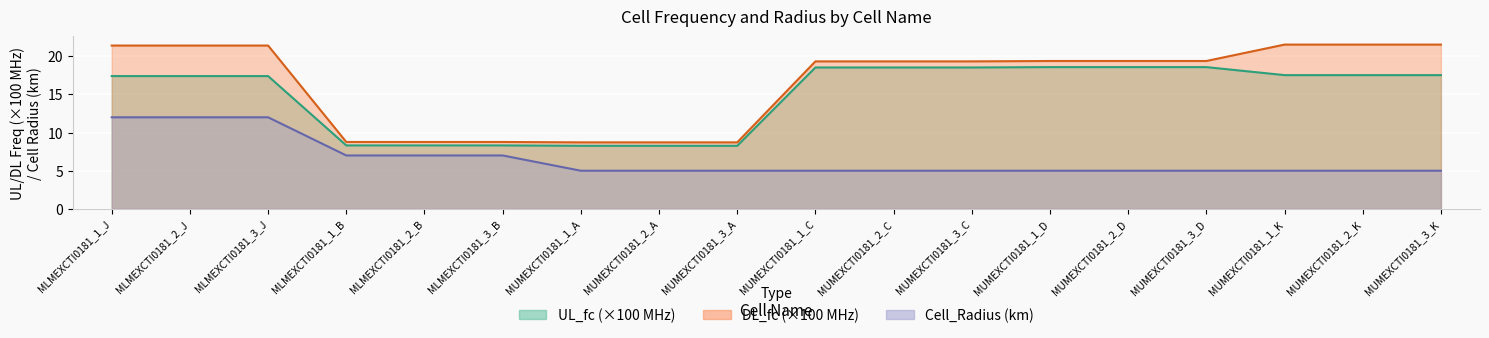

Which category has the highest value in the DL_fc series?

MUMEXCTI0181_1_K